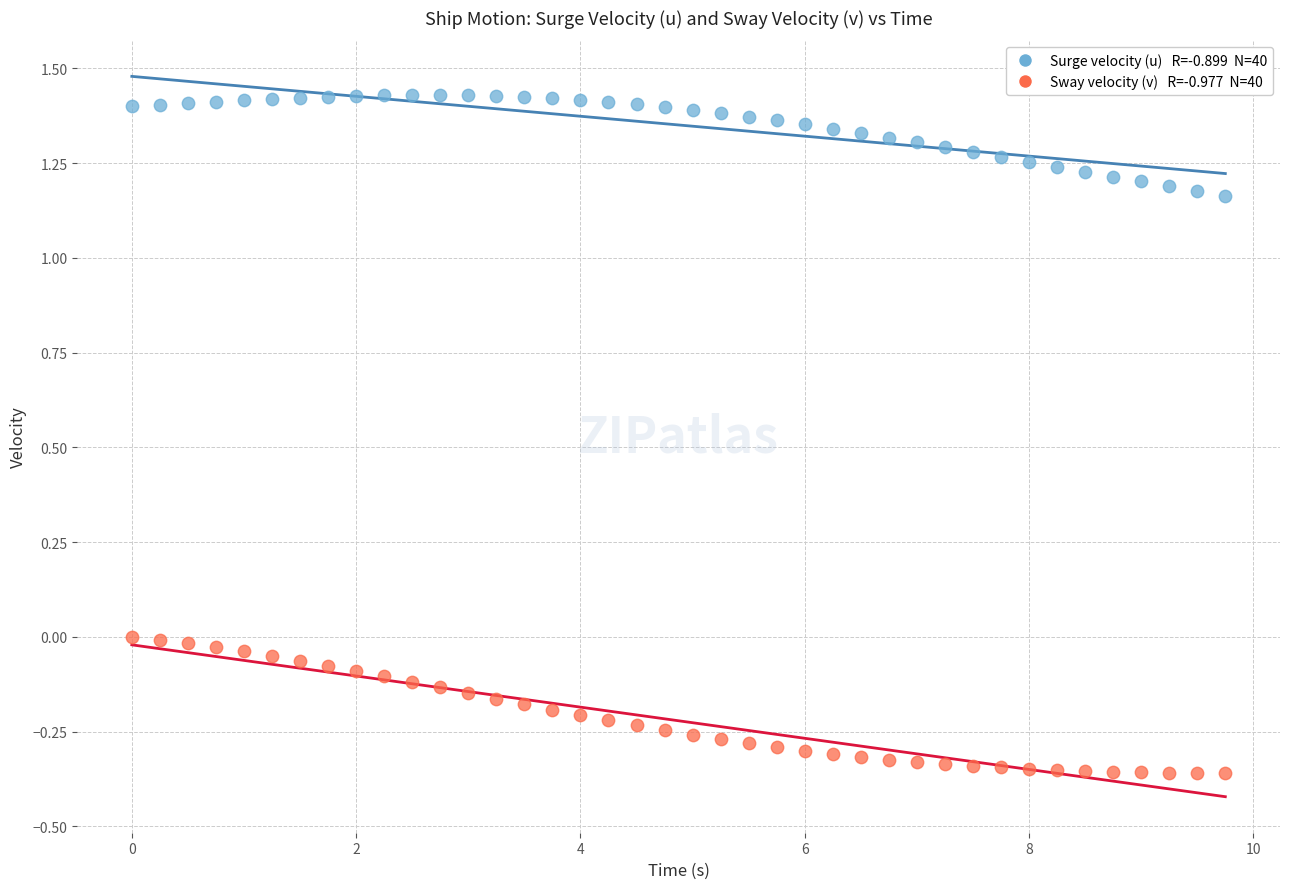

Across all data points, what is the range of X values (max minus min)?

9.8